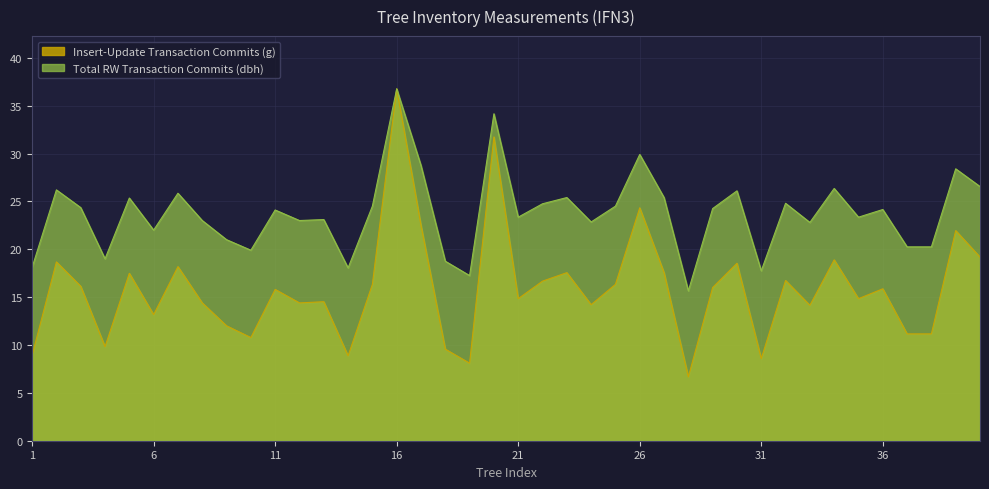

The Insert-Update Transaction Commits (g) series shows 22.5 at 17. True or false?

True